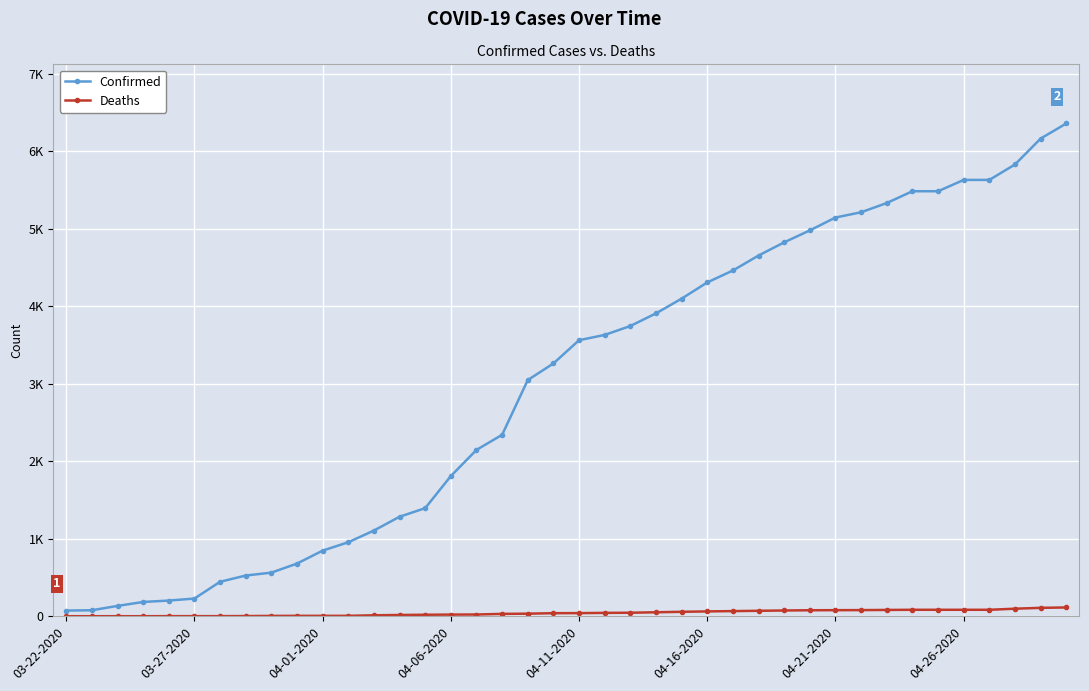

What are all the series names shown in the legend?

Confirmed, Deaths